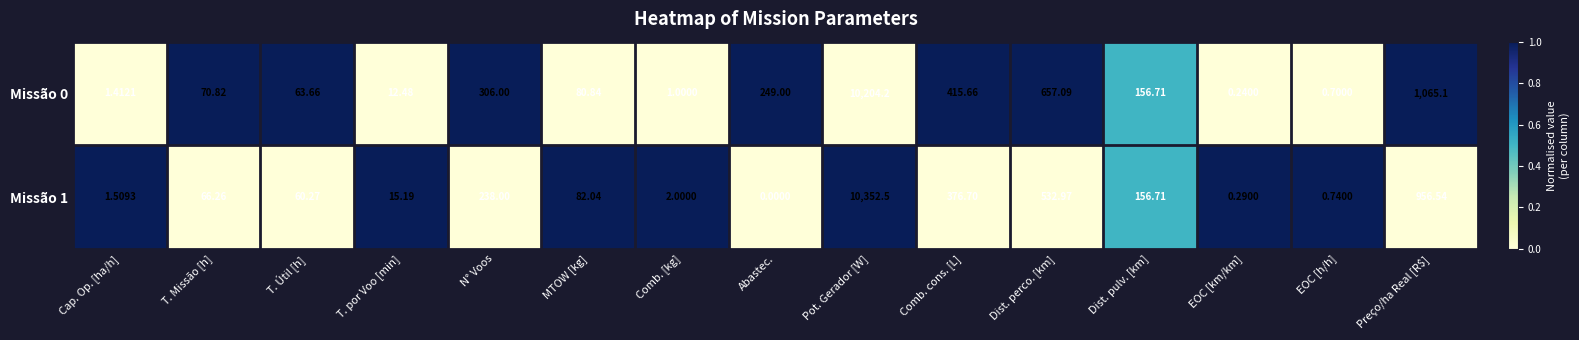

List the labels in order of Missão 1 value, smallest first.

Abastec., EOC [km/km], EOC [h/h], Cap. Op. [ha/h], Comb. [kg], T. por Voo [min], T. Útil [h], T. Missão [h], MTOW [kg], Dist. pulv. [km], N° Voos, Comb. cons. [L], Dist. perco. [km], Preço/ha Real [R$], Pot. Gerador [W]